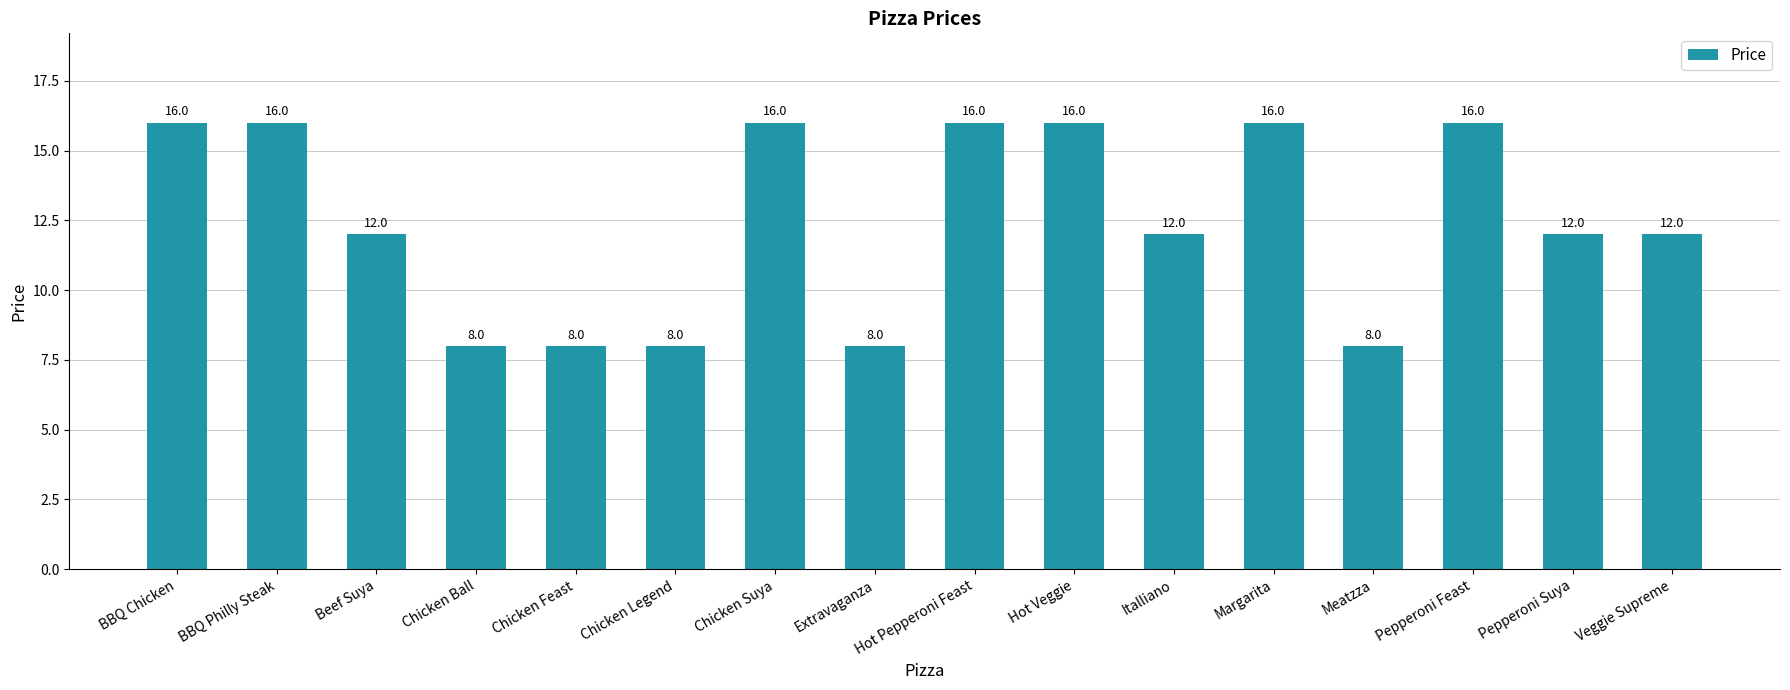

Is it true that the value at Chicken Ball is 14?

False